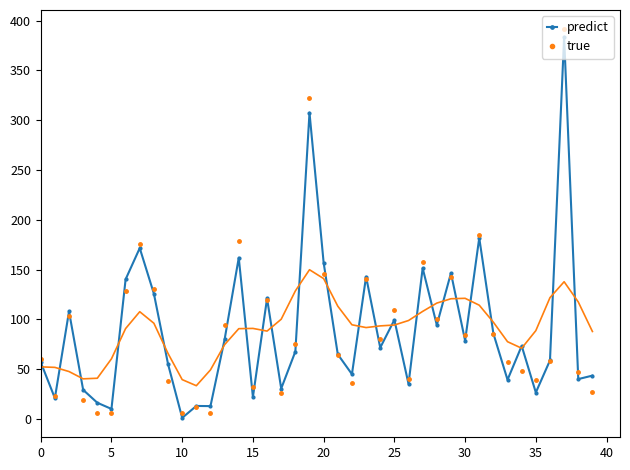

Where is true nearest to the value 198?

31